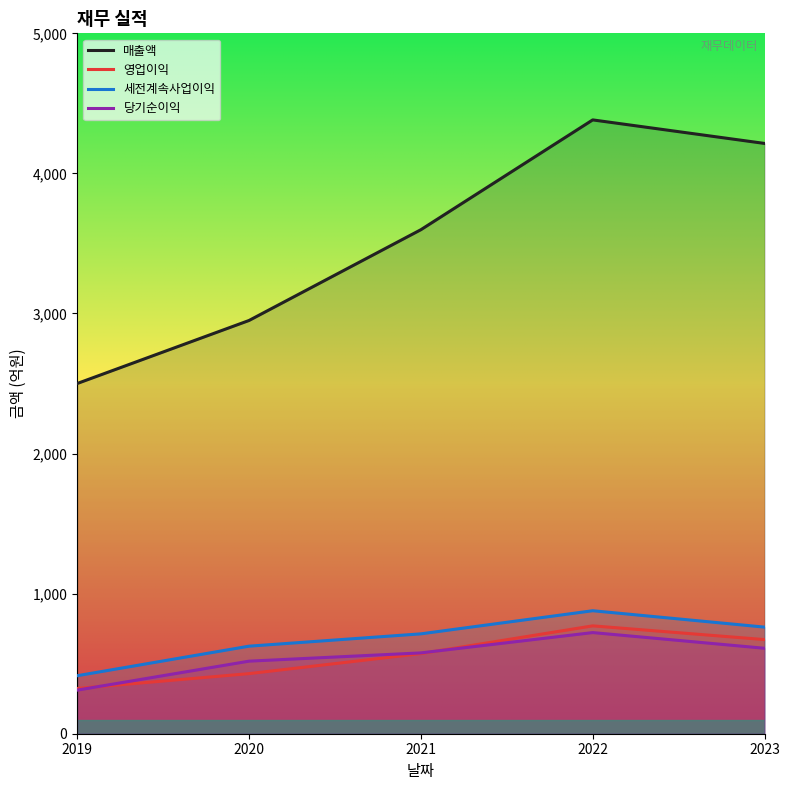

Which category has the highest value in the 영업이익 series?

2022